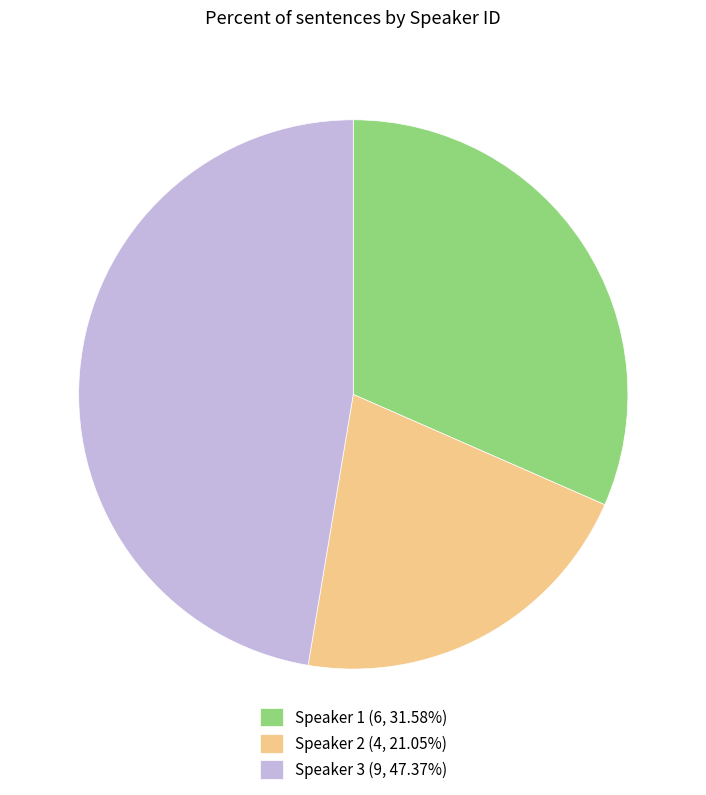

How many segments does this pie chart have?

3